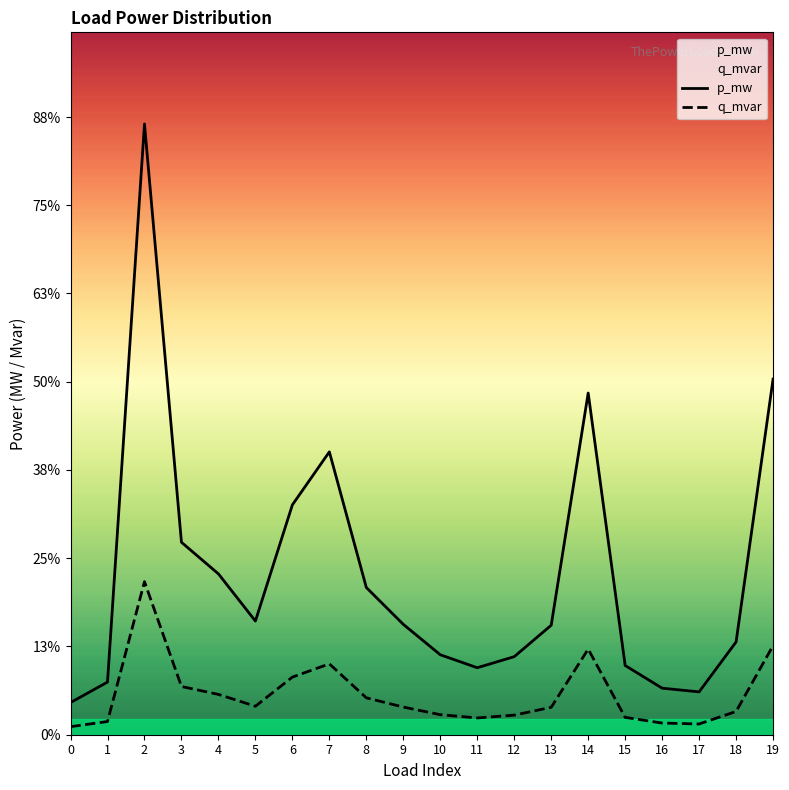

At how many categories does at least one series exceed 0?

20